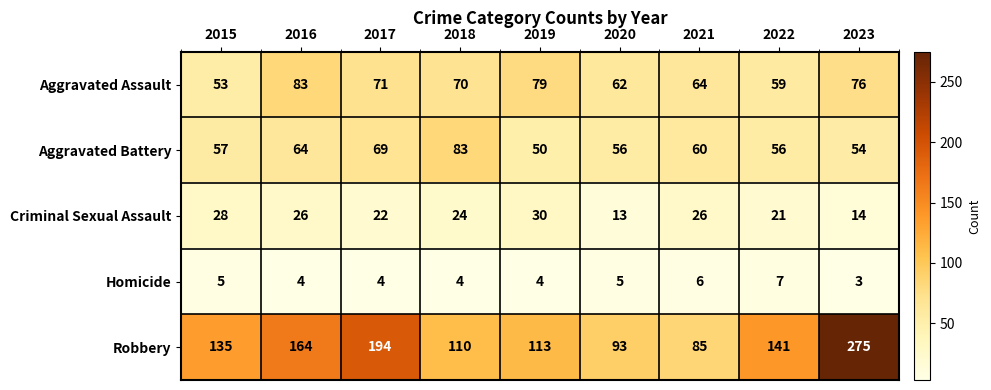

Which series has the largest range (max minus min)?

Robbery